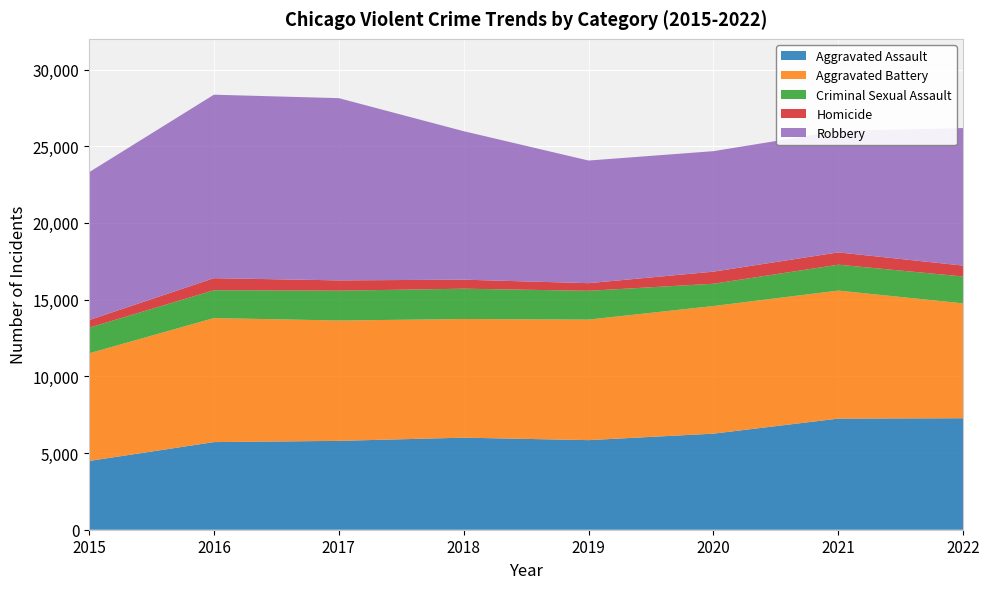

Reading left to right, what are all the values shown in this chart?

Aggravated Assault: 2015=4480	2016=5712	2017=5793	2018=6001	2019=5840	2020=6263	2021=7243	2022=7268
Aggravated Battery: 2015=7018	2016=8085	2017=7845	2018=7734	2019=7857	2020=8320	2021=8346	2022=7487
Criminal Sexual Assault: 2015=1670	2016=1816	2017=1944	2018=1977	2019=1878	2020=1453	2021=1688	2022=1752
Homicide: 2015=496	2016=786	2017=672	2018=589	2019=498	2020=787	2021=803	2022=710
Robbery: 2015=9638	2016=11960	2017=11880	2018=9679	2019=7994	2020=7855	2021=7919	2022=8968